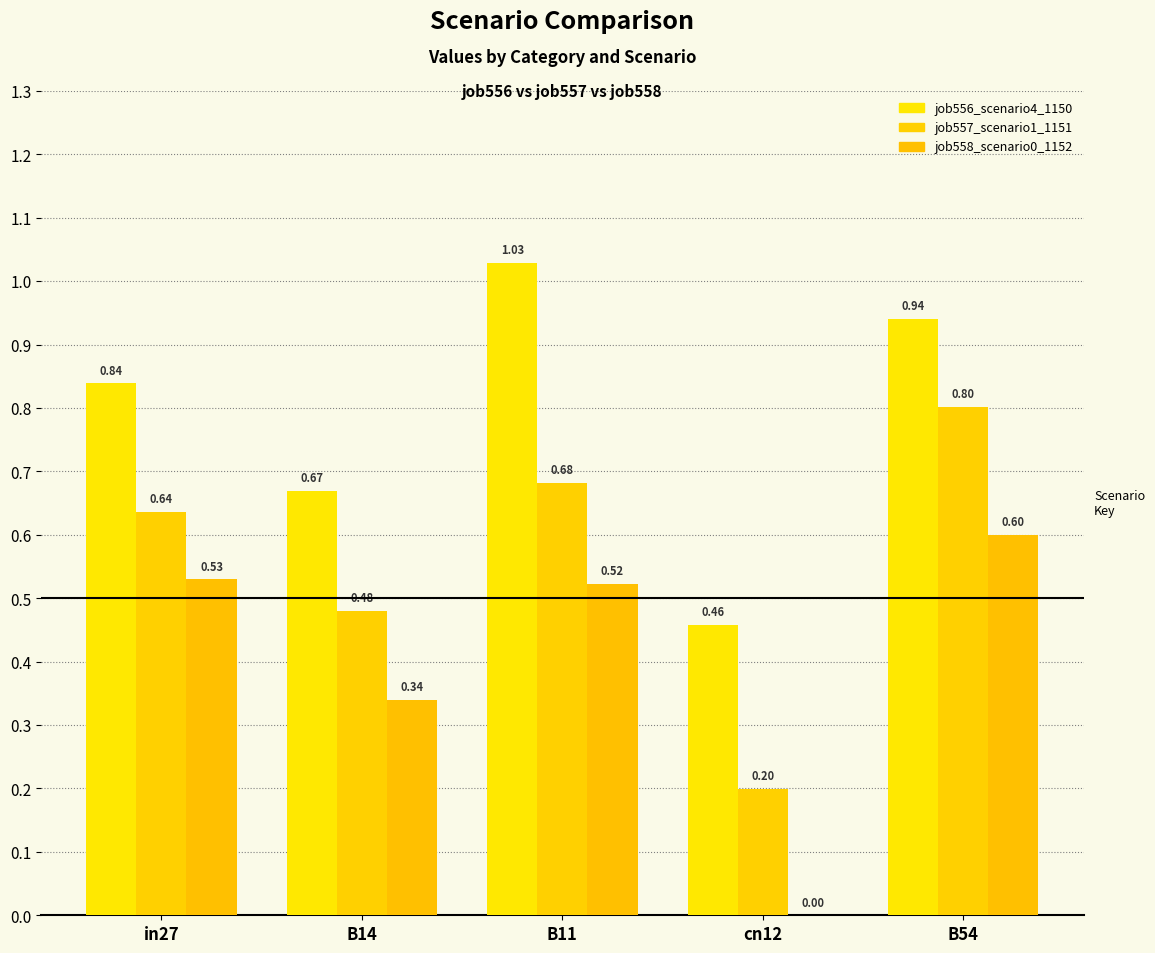

How many data points in job558_scenario0_1152 are above 0?

4